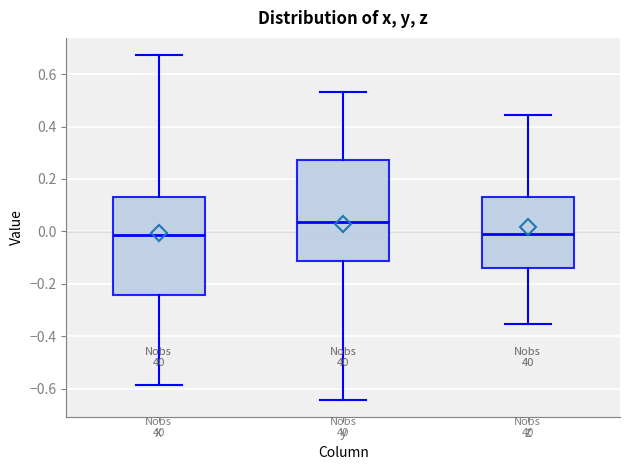

Reading left to right, read every box against the y-axis: the position of its median line, the range the box covers, and the ends of its whiskers. The values are not printed on the chart, so give them approximately, as read against the axis.

x: median -0.02, box -0.24 to 0.12, whiskers -0.58 to 0.68
y: median 0.04, box -0.12 to 0.28, whiskers -0.64 to 0.54
z: median 0.00, box -0.14 to 0.14, whiskers -0.36 to 0.44